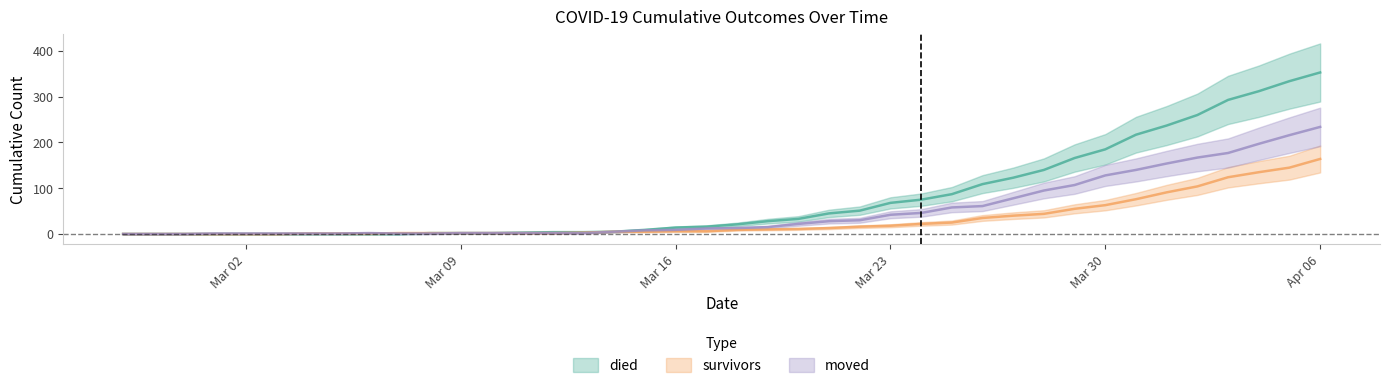

At which category is the sum across all series the highest?

Apr 06